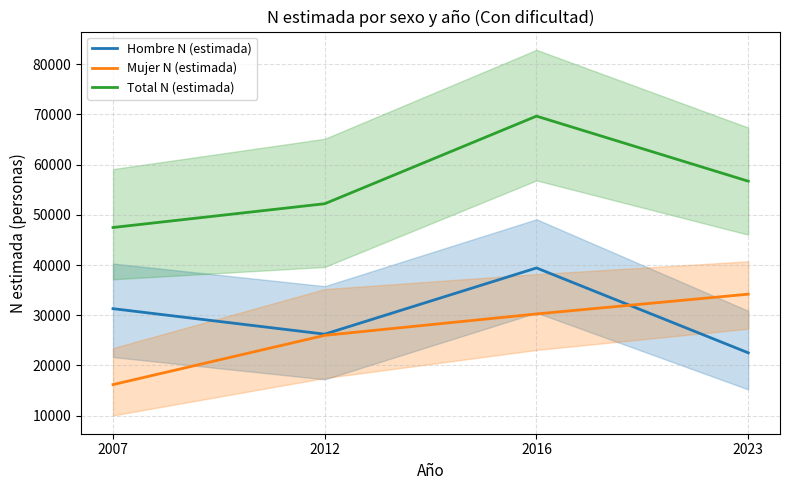

True or false: Mujer N (estimada) has more than 2 interior local peaks.

False